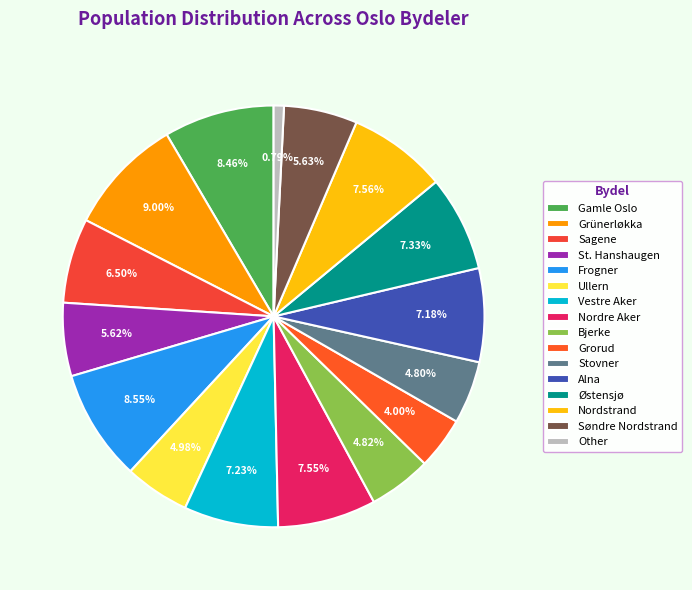

Is it true that Østensjø is 15% of the pie?

False